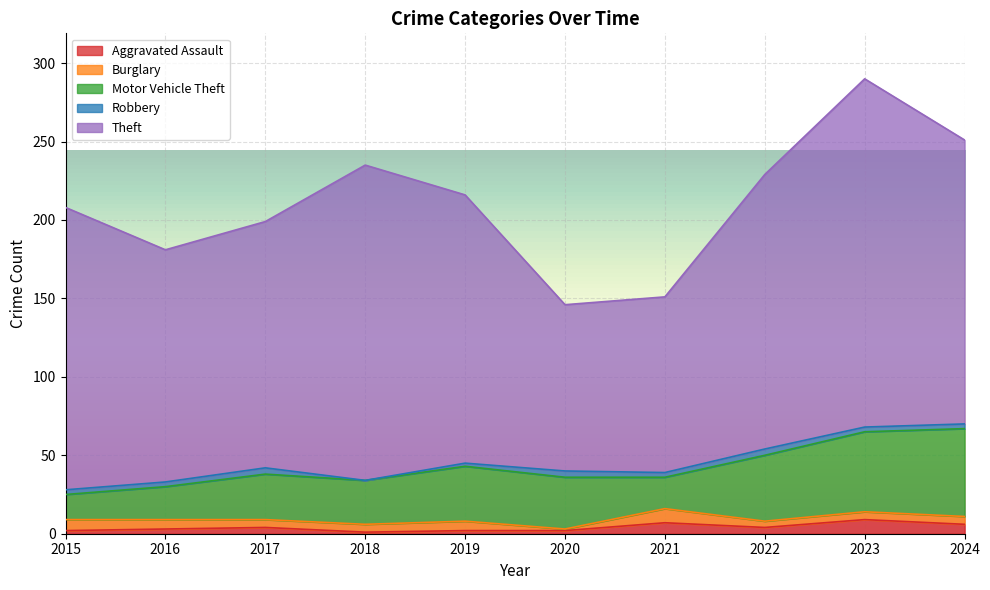

What is the sum of all Theft values?

1653